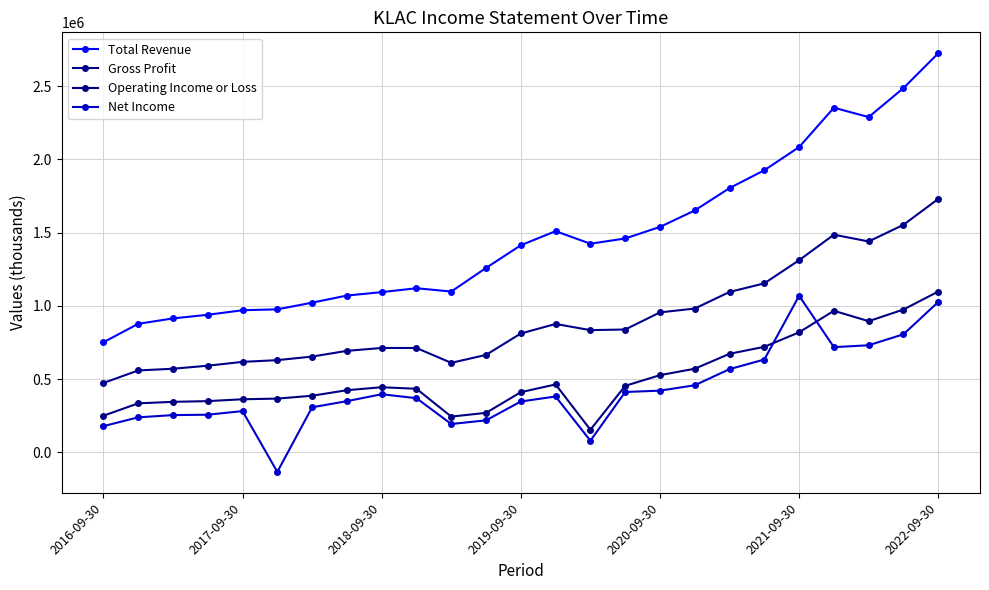

How many lines are shown in the chart?

4